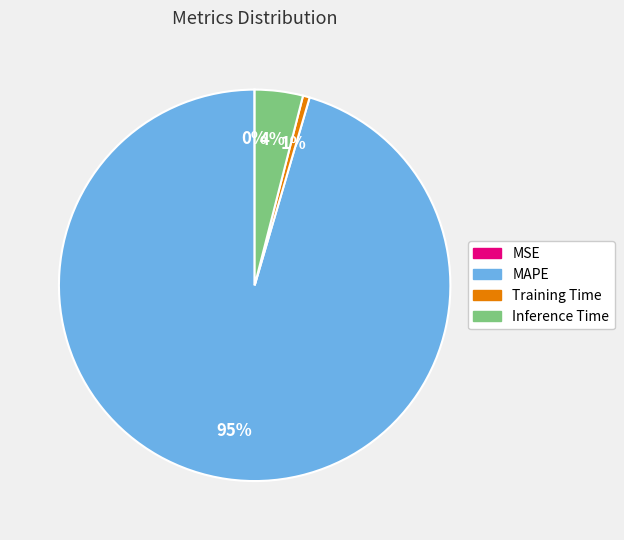

What percentage is the MAPE slice, to the nearest percent?

95%